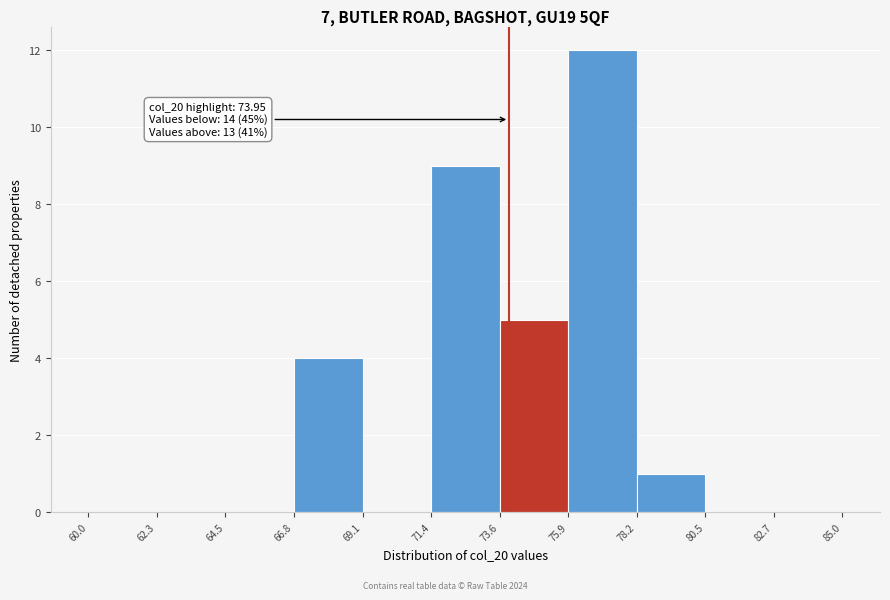

Over which range of the x-axis is the bar tallest?

75.9 to 78.2